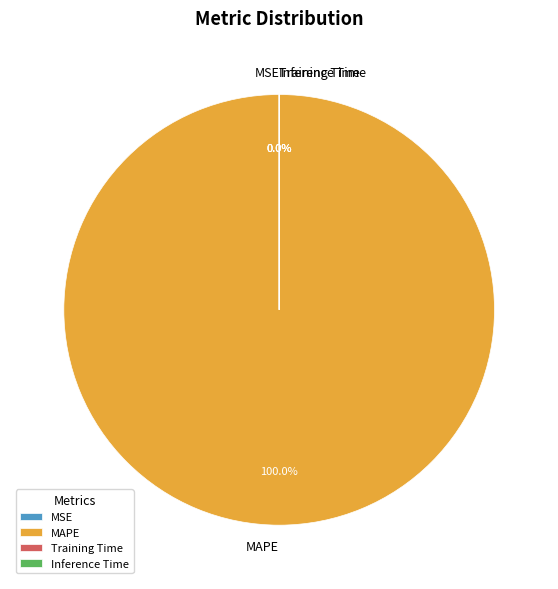

How much of the chart is everything except MSE?

100.0%